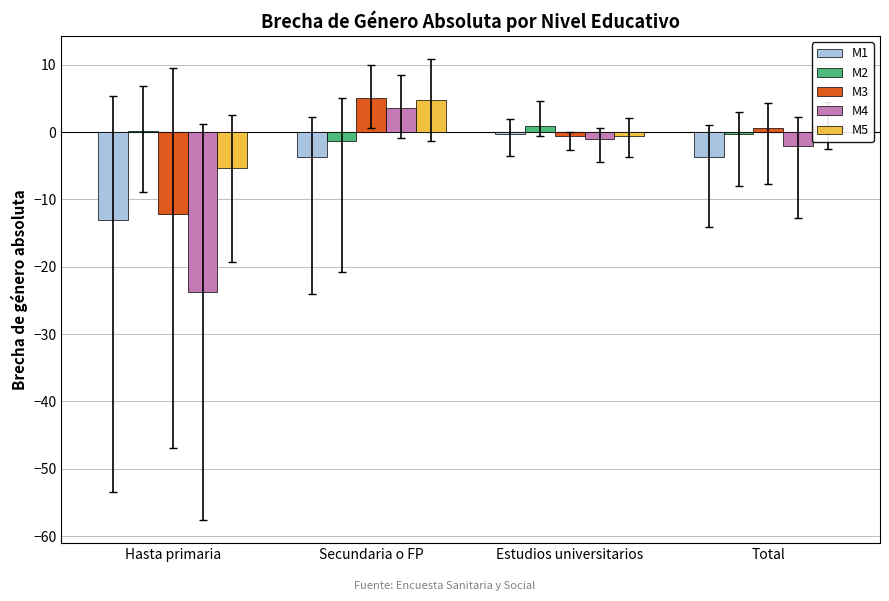

Is the value of M1 at Hasta primaria greater than the value of M4 at Hasta primaria?

Yes